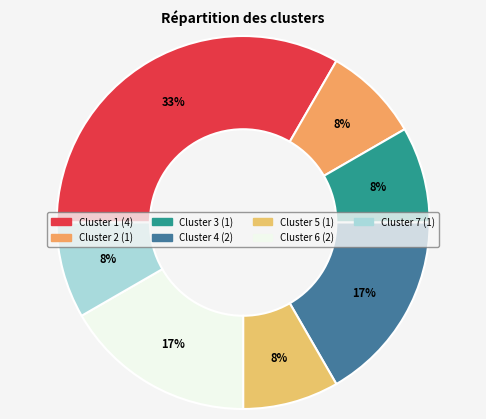

Which category has the smallest portion of the pie?

2